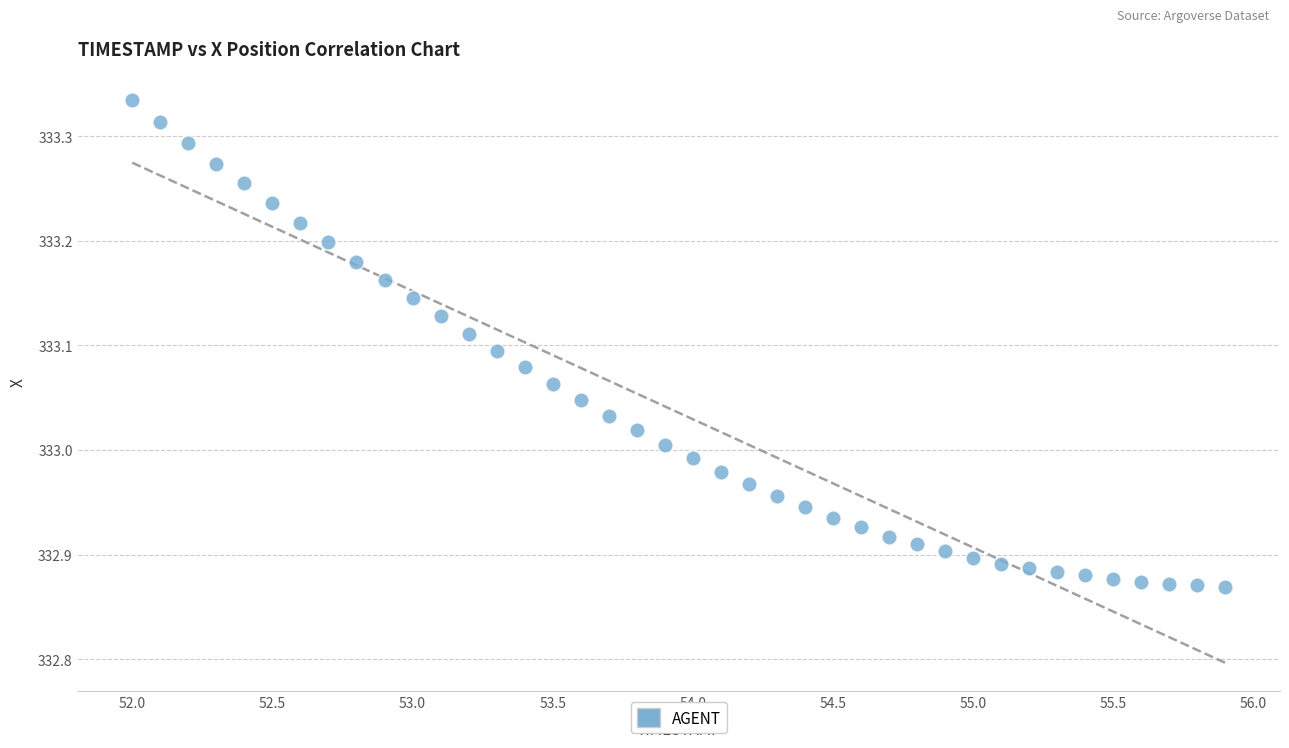

What is the range of Y values (max minus min)?

0.5